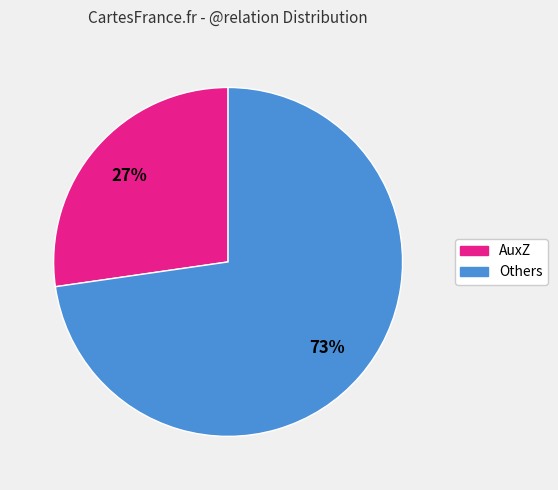

What is the ratio of the value at AuxZ to the value at Others?

0.4